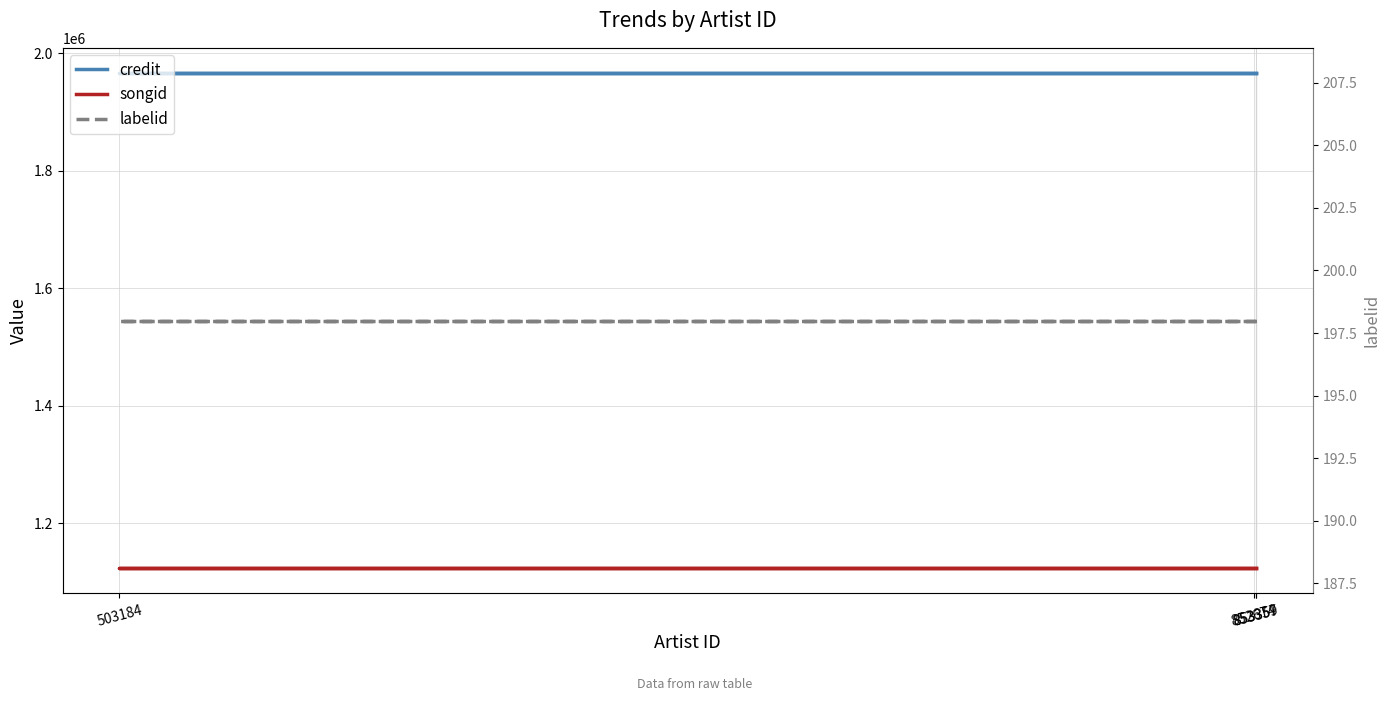

Reading right to left, transcribe all the data shown in this chart.

credit: 1966748	1966748	1966748	1966748
songid: 1123206	1123206	1123206	1123206
labelid: 198	198	198	198